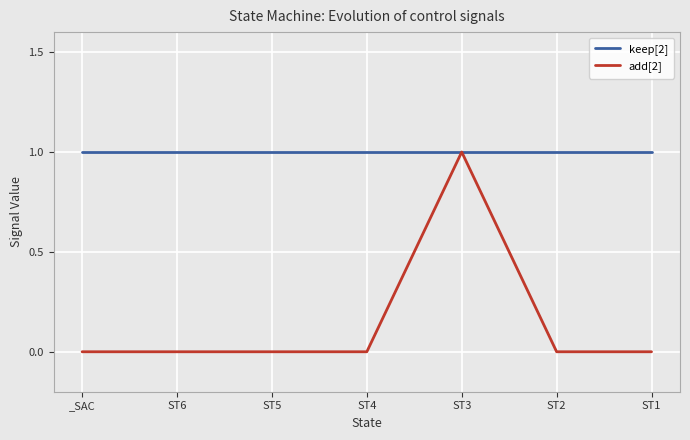

Which series has the largest range (max minus min)?

add[2]